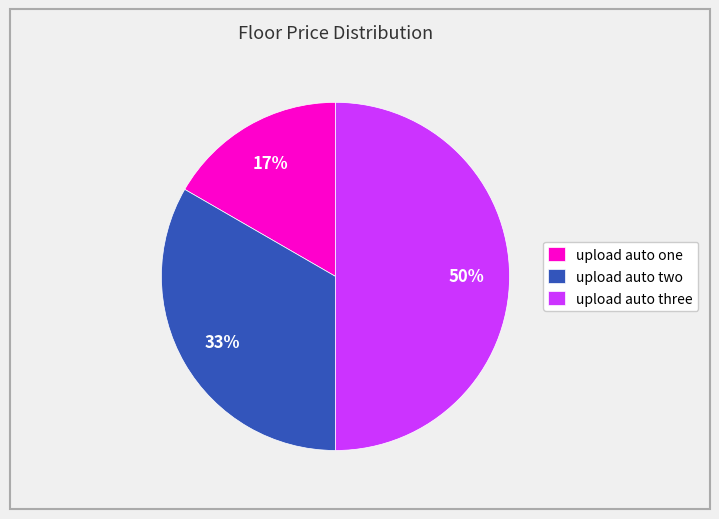

Rank the categories by value from lowest to highest.

upload auto one, upload auto two, upload auto three